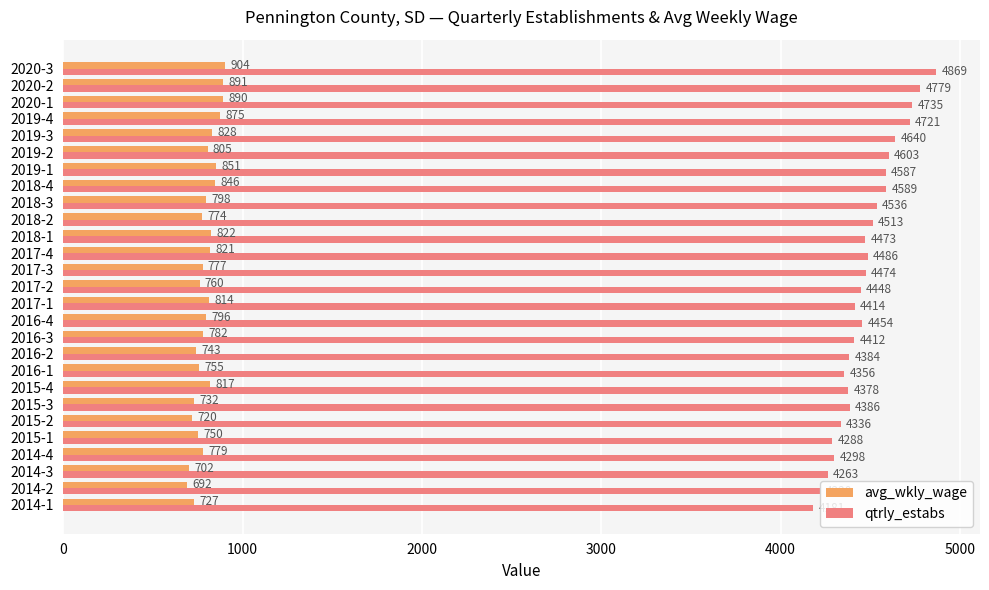

Count the number of data series in this chart.

2